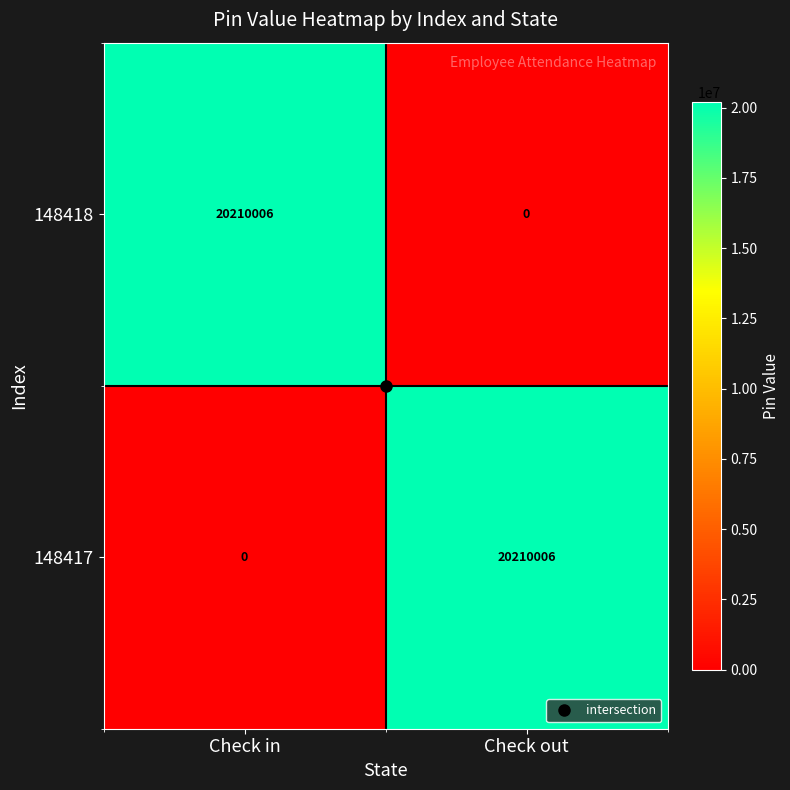

What is the sum of all 148417 values?

20210006